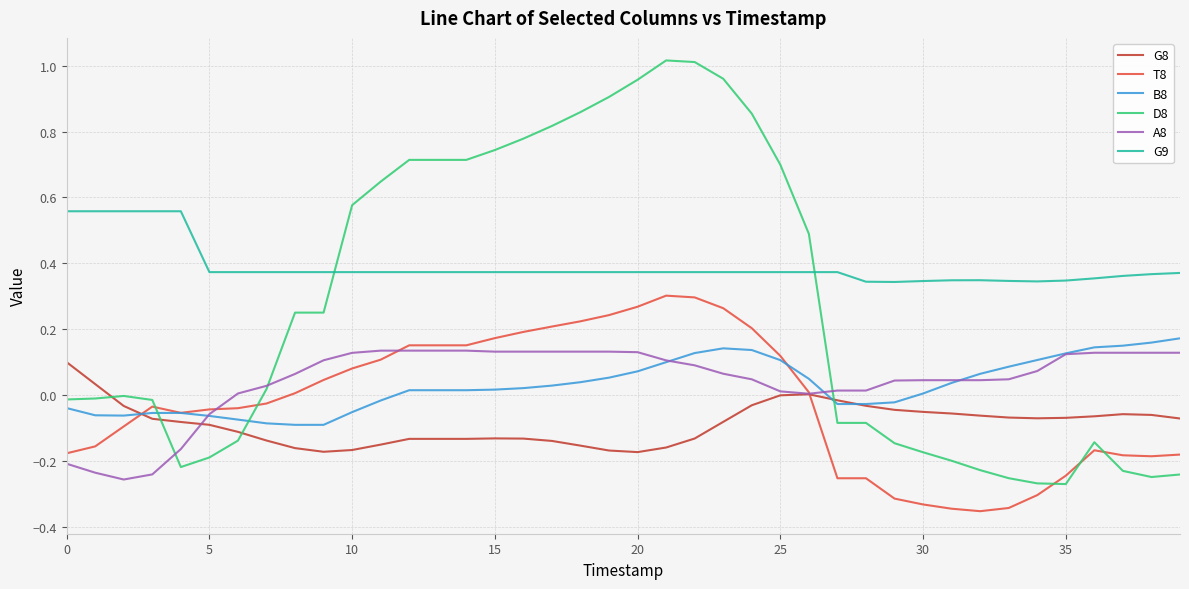

True or false: G9 and T8 cross at least once.

False